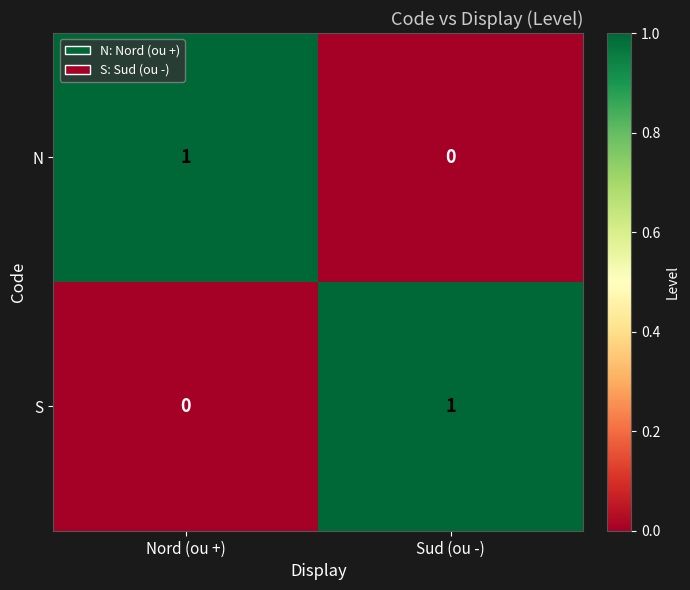

Which category has the highest value in the N series?

Nord (ou +)